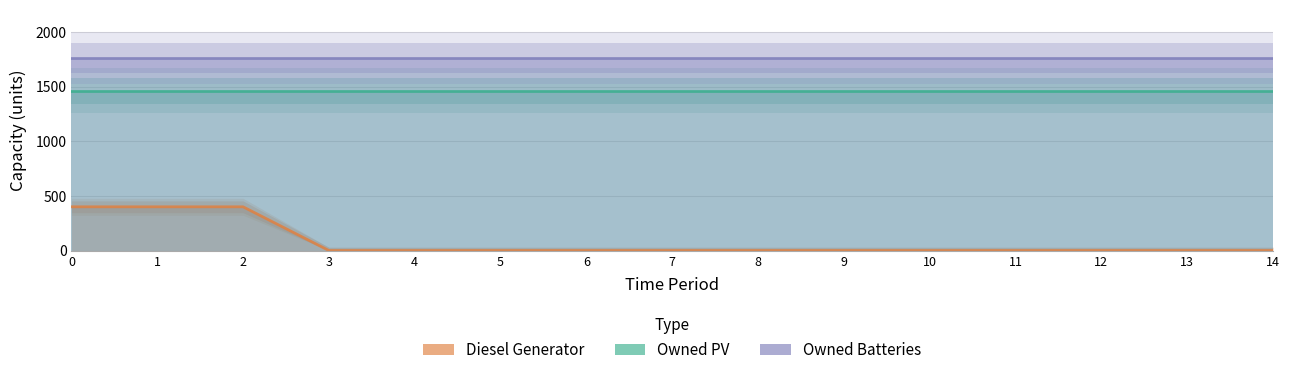

Rank the series at 2 from lowest to highest value.

Diesel Generator, Owned PV, Owned Batteries